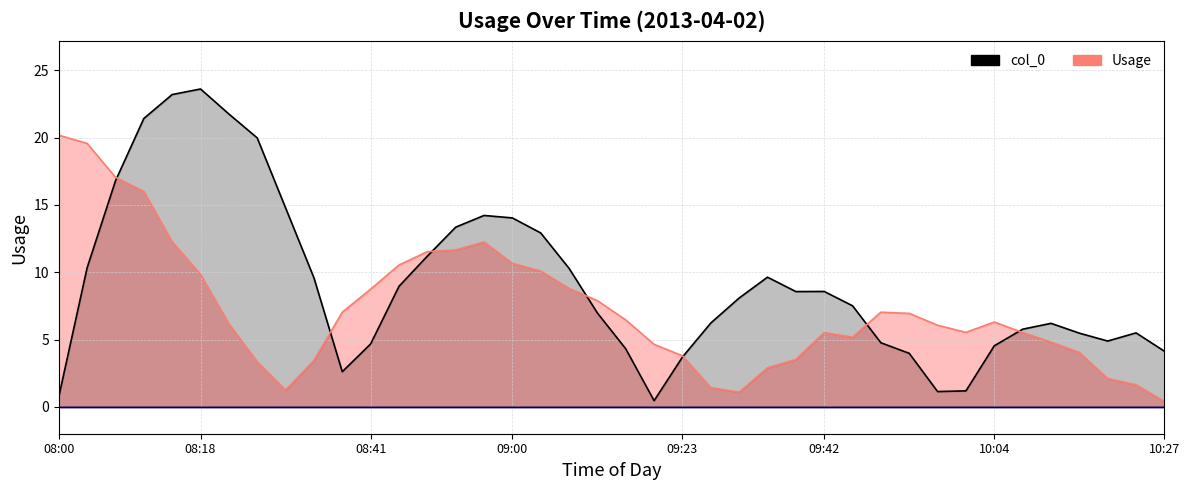

True or false: col_0 and Usage intersect in this chart.

False